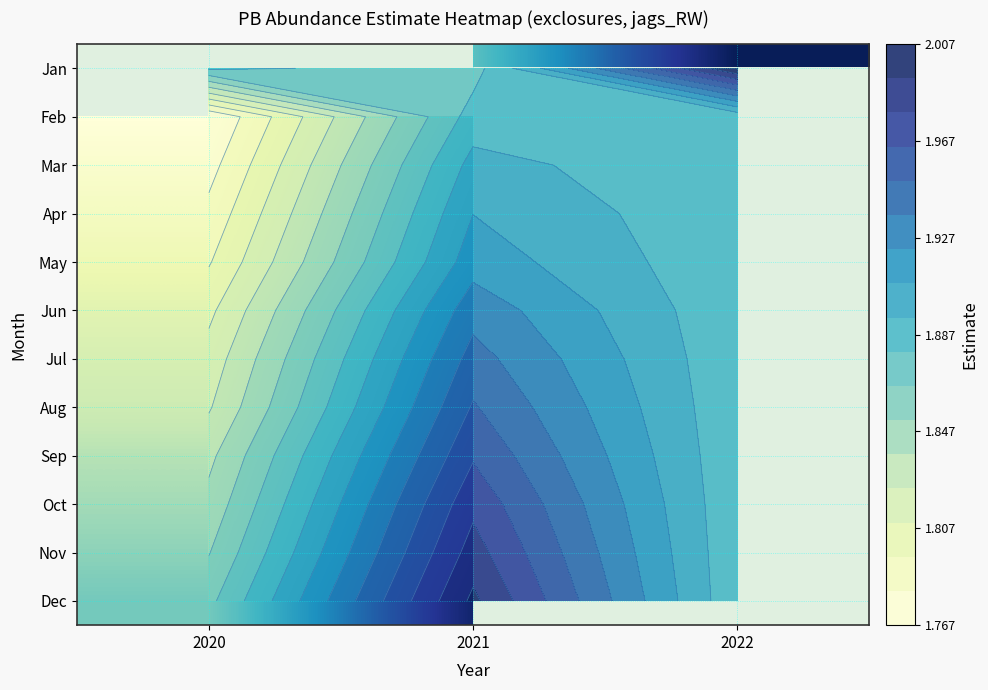

The value of Nov at 2020 is 1.2. True or false?

False